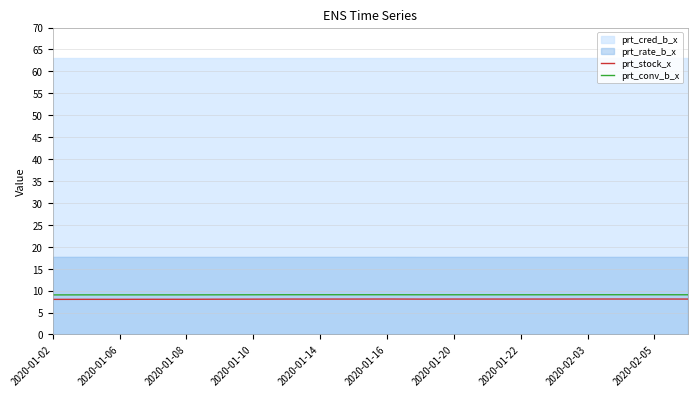

What is the highest value of the prt_conv_b_x series?

9.1